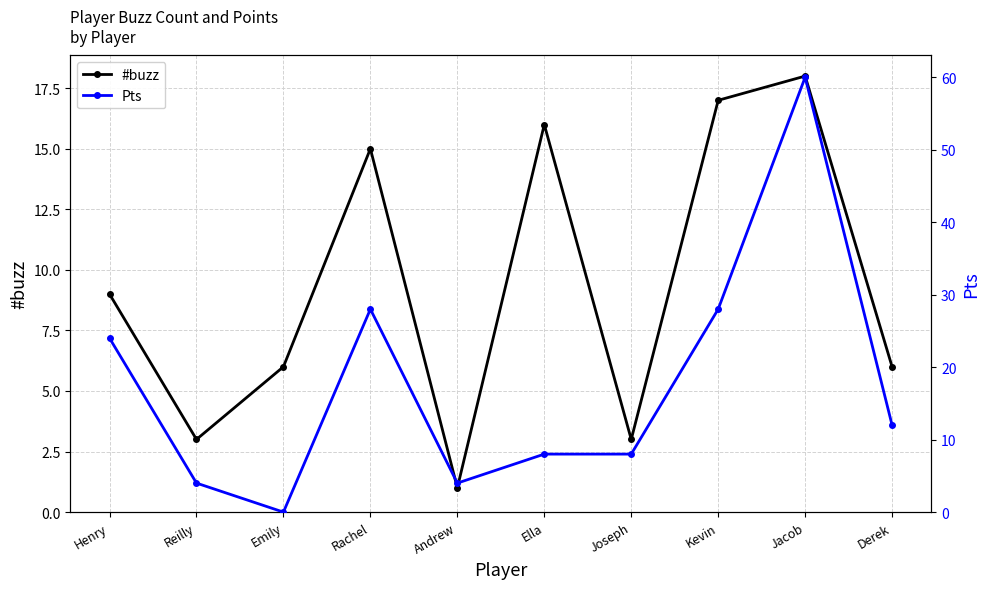

The Pts series shows 60 at Jacob. True or false?

True